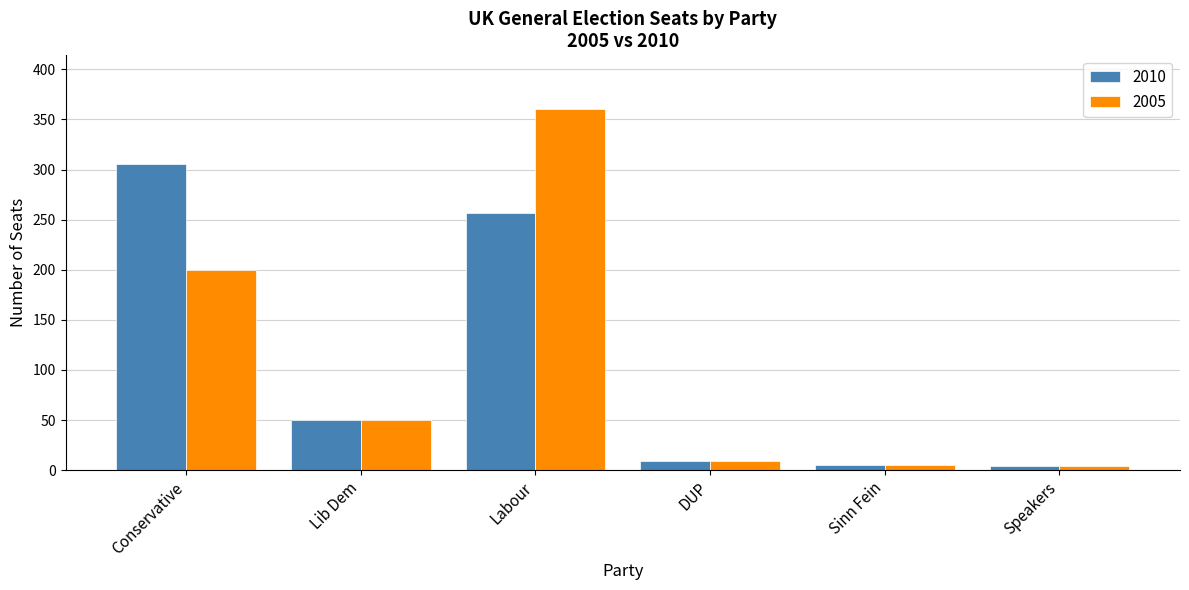

Rank the series by their maximum value, from highest to lowest.

2005, 2010